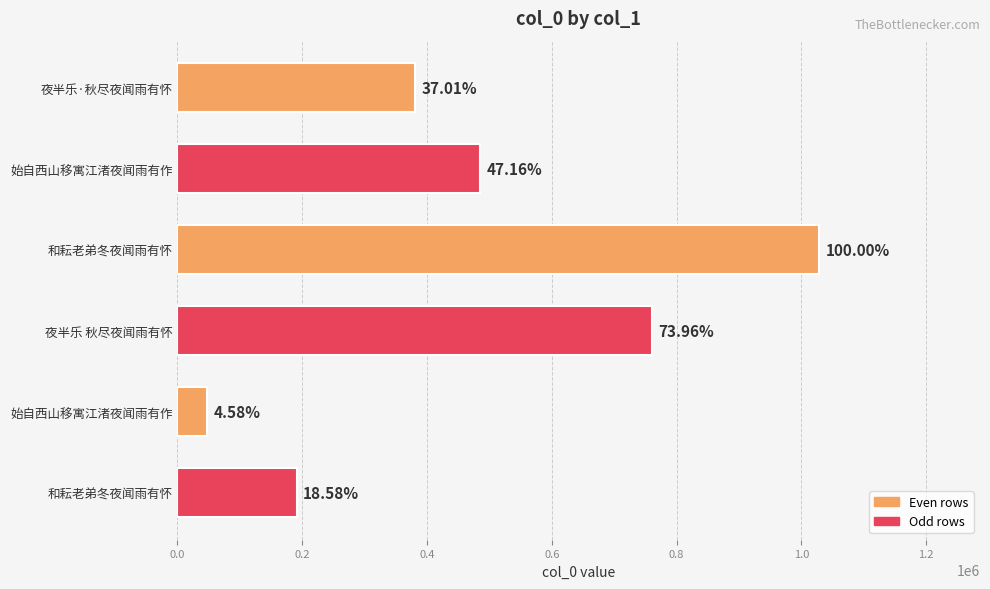

How many bars are there in total?

6